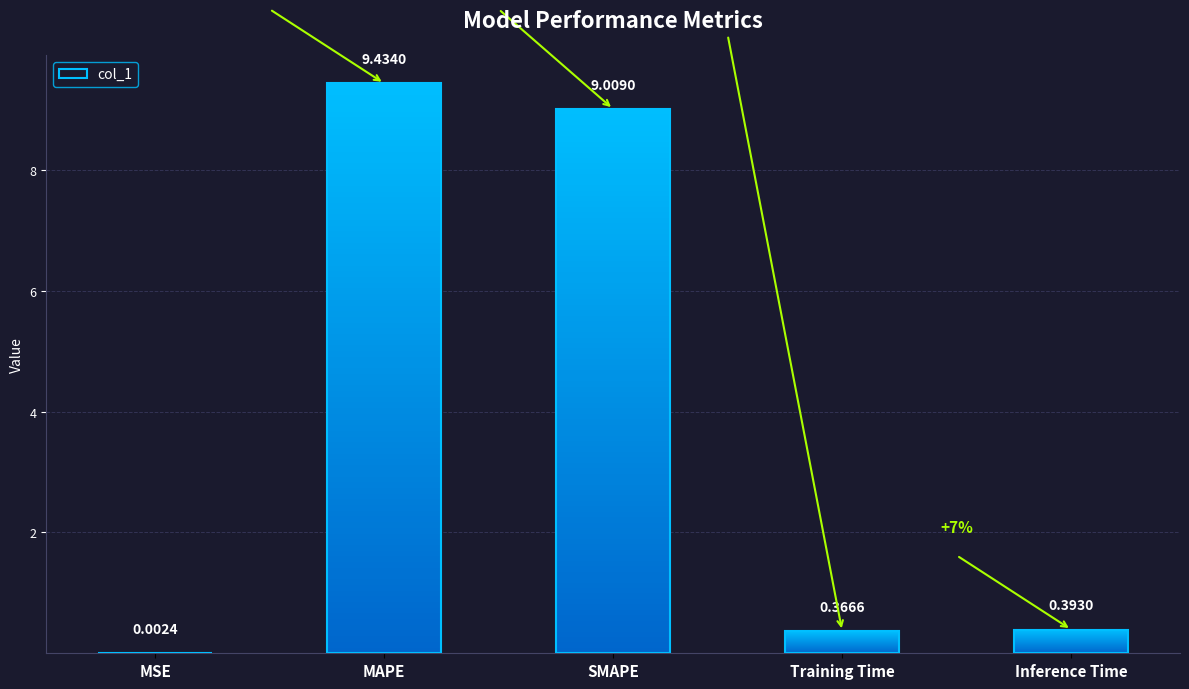

The chart shows a value of 0.4 at Inference Time. True or false?

True